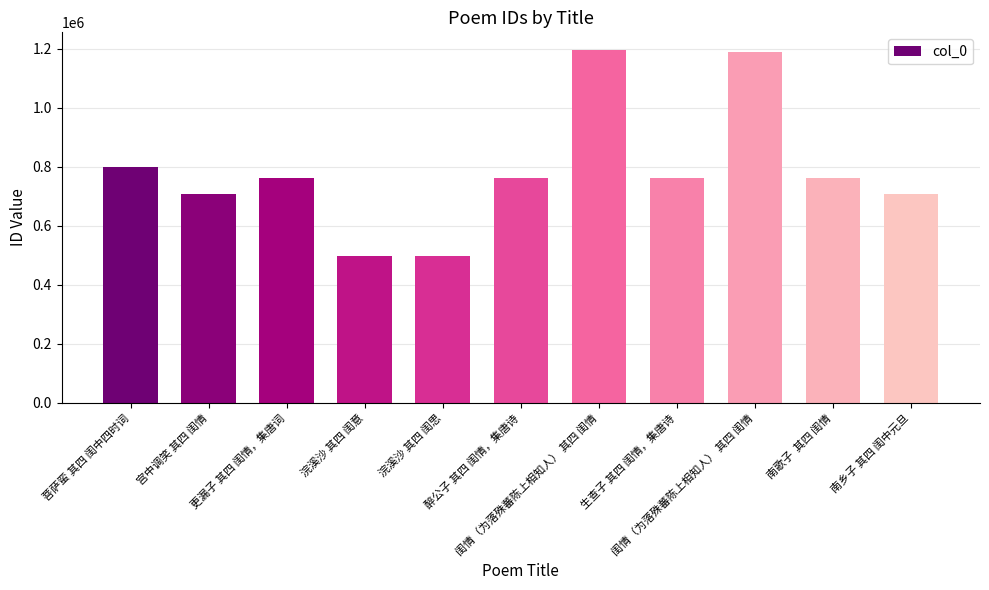

How many bars are there in total?

11